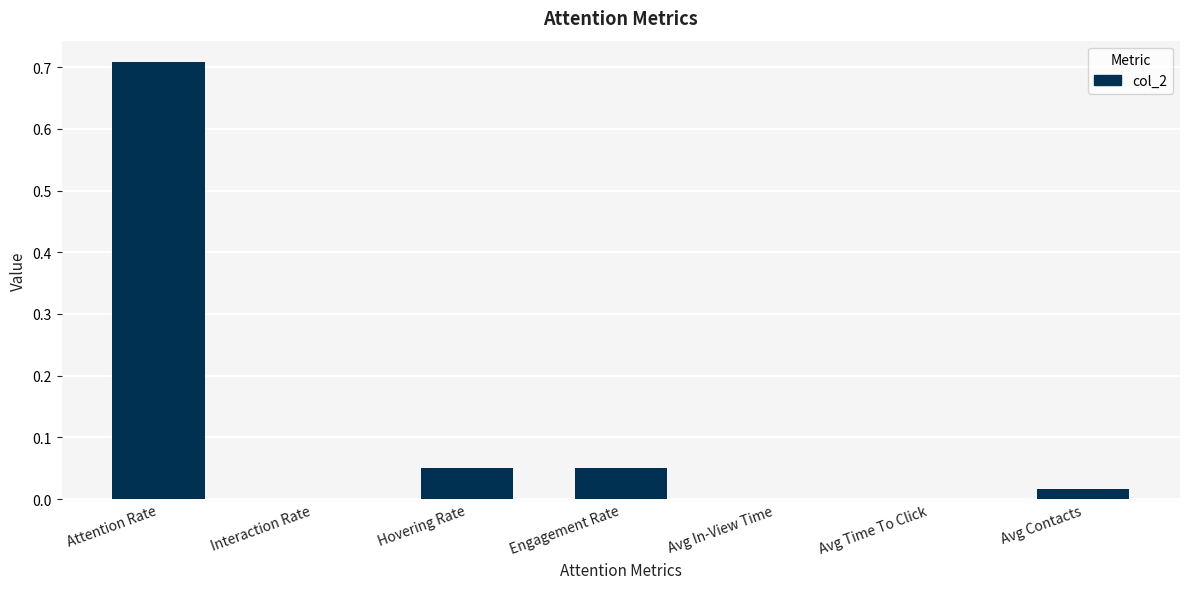

What is the change in value from Attention Rate to Engagement Rate?

-0.7